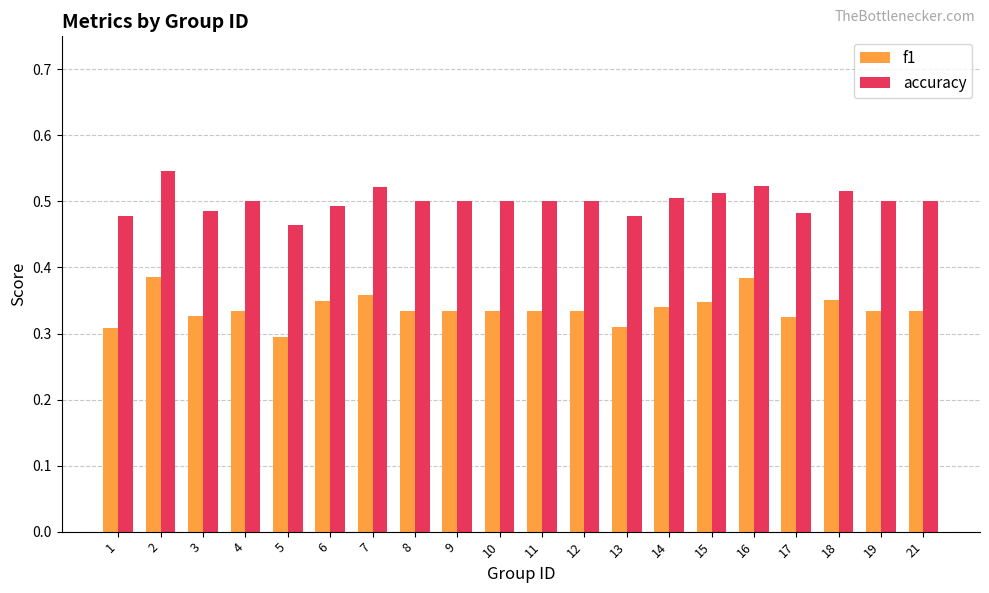

At 11, list the series in order from smallest to largest.

f1, accuracy